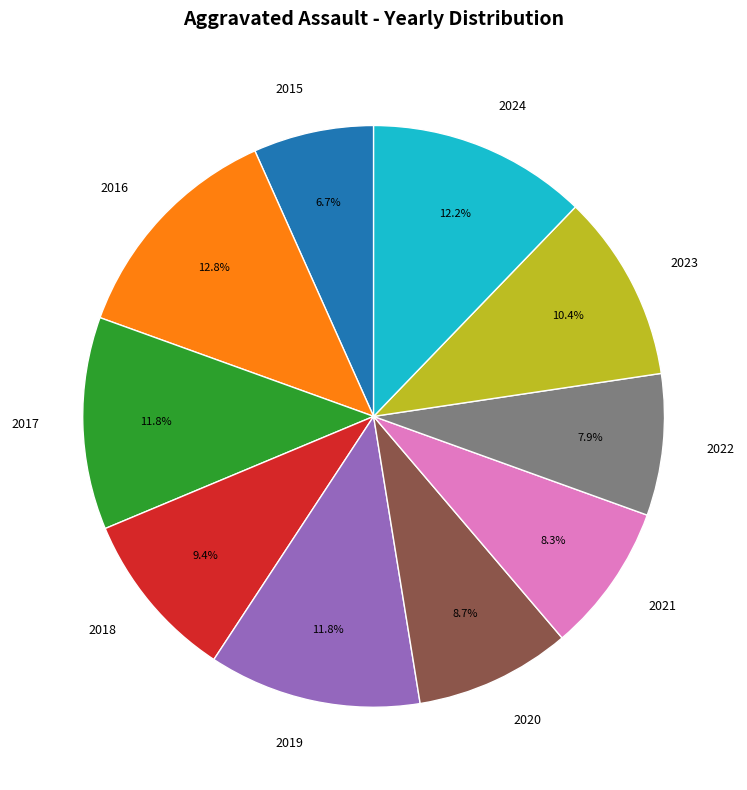

Which has a higher value, 2015 or 2024?

2024